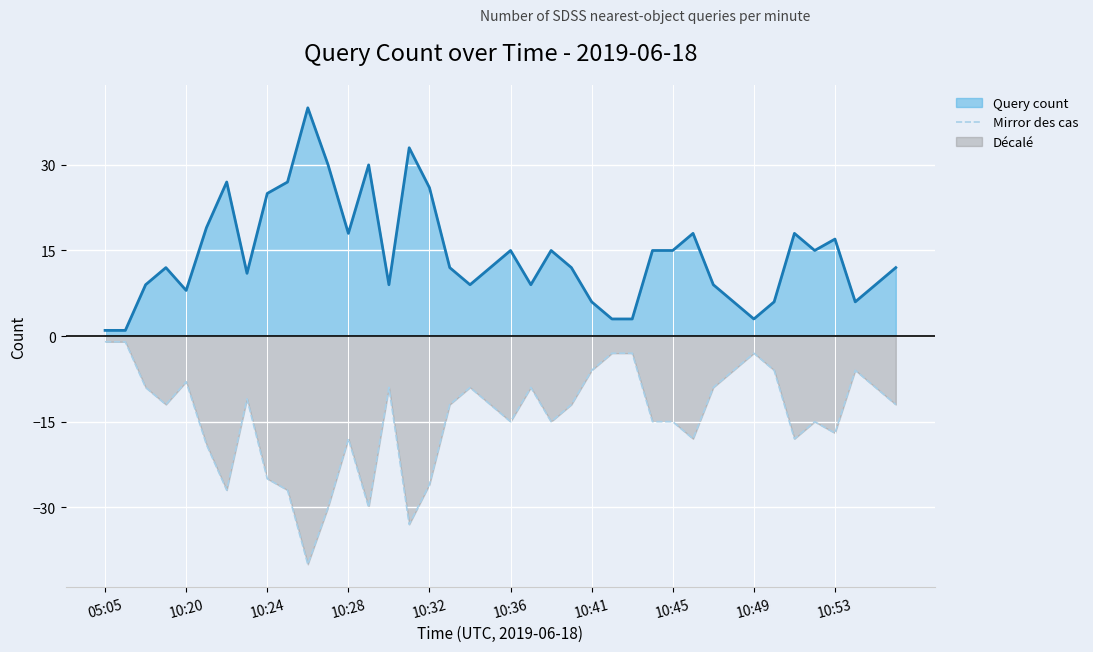

Reading left to right, extract all data points from this chart.

-1	-1	-9	-12	-8	-19	-27	-11	-25	-27	-40	-30	-18	-30	-9	-33	-26	-12	-9	-12	-15	-9	-15	-12	-6	-3	-3	-15	-15	-18	-9	-6	-3	-6	-18	-15	-17	-6	-9	-12